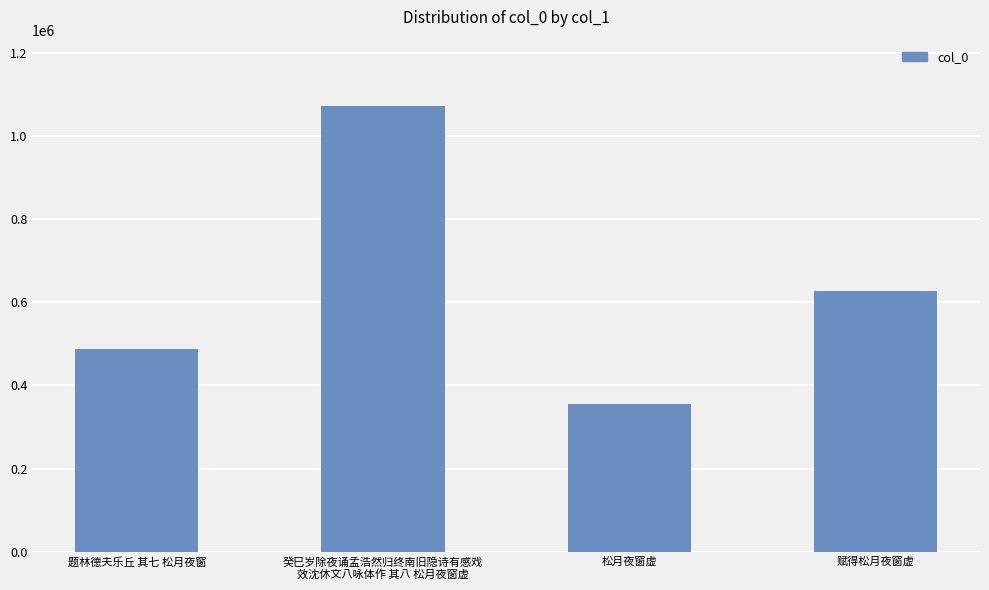

Which category has the highest value across all series?

癸巳岁除夜诵孟浩然归终南旧隐诗有感戏
效沈休文八咏体作 其八 松月夜窗虚